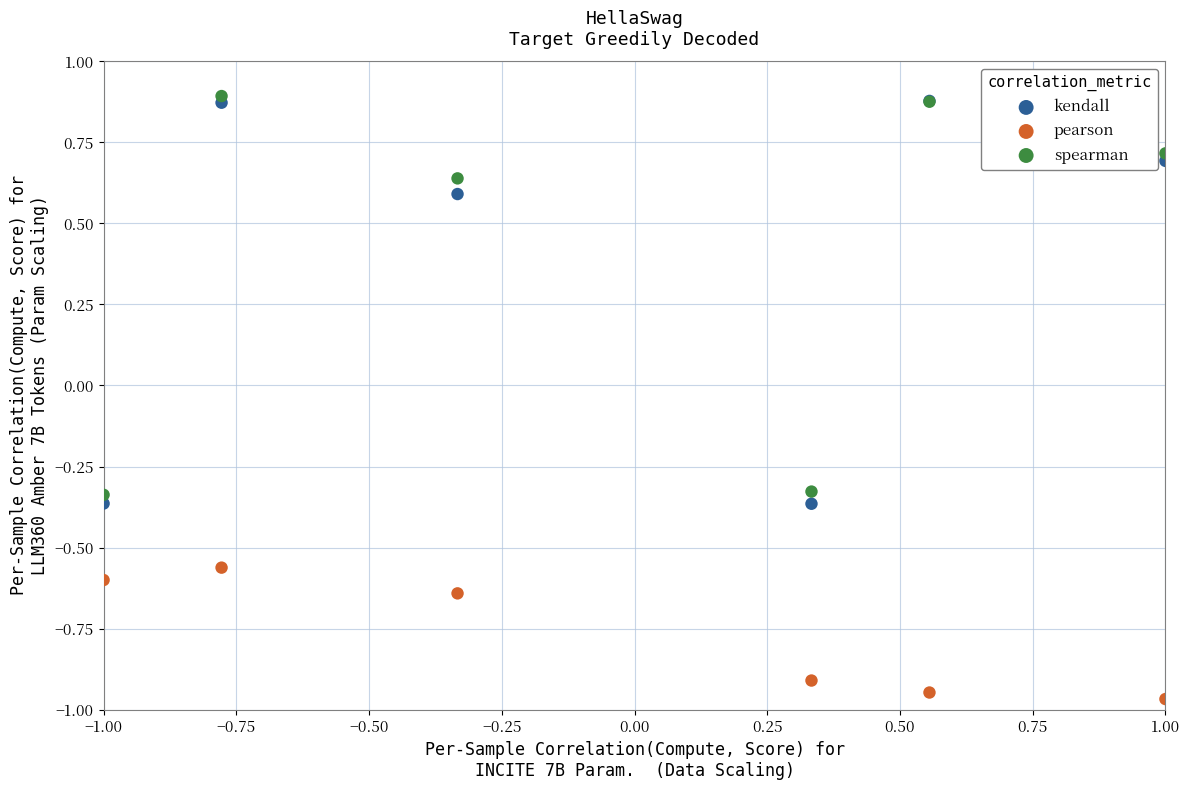

Which series contains the lowest Y value?

pearson